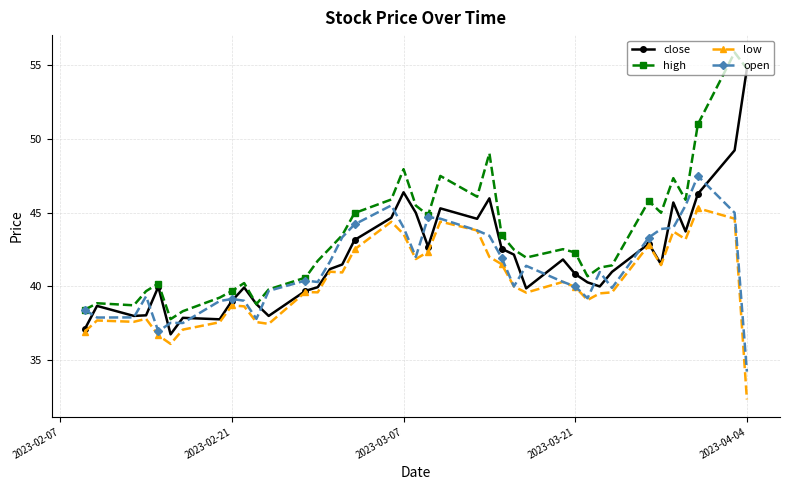

True or false: high and low intersect in this chart.

False